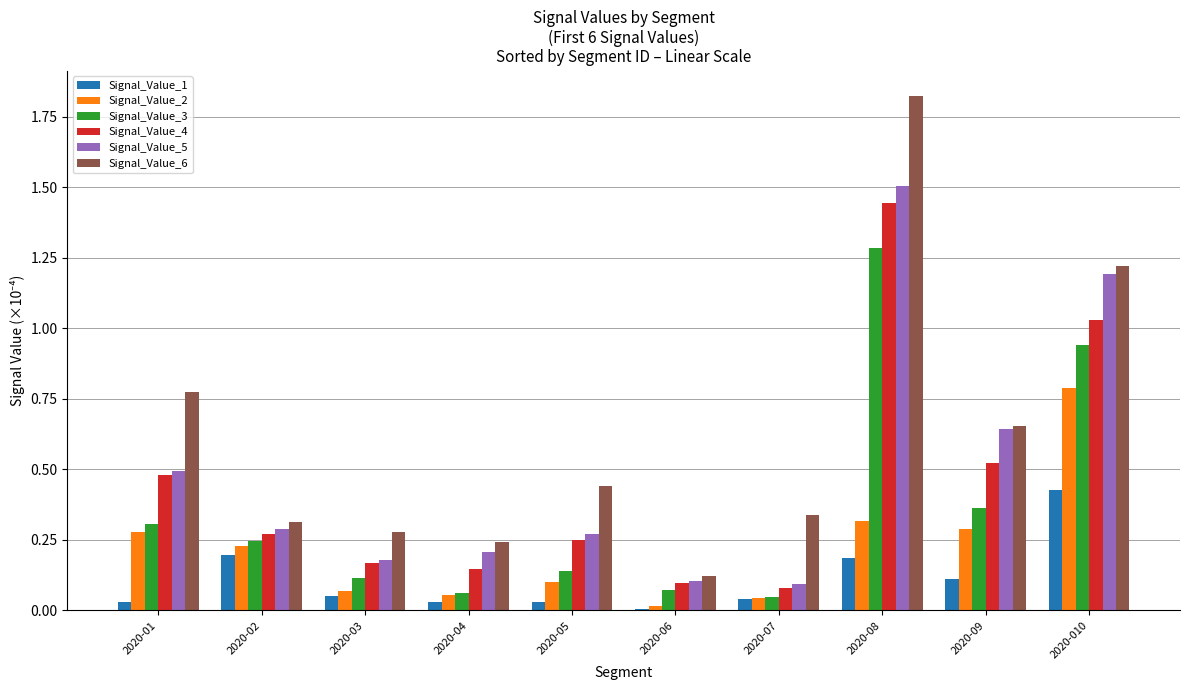

Which series has the largest total across all categories?

Signal_Value_6